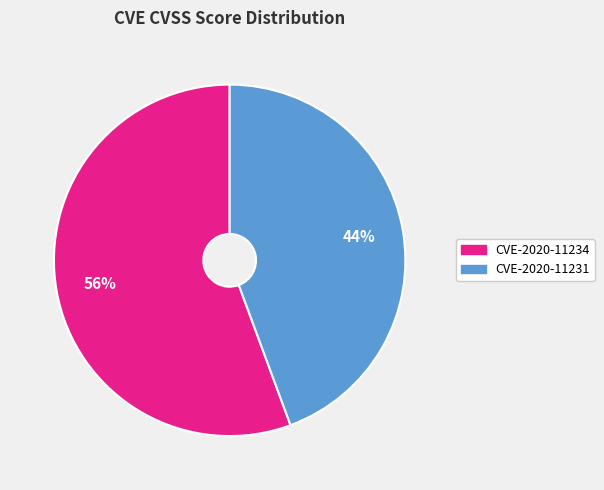

Do CVE-2020-11231 and CVE-2020-11234 together represent more than half of the pie?

Yes